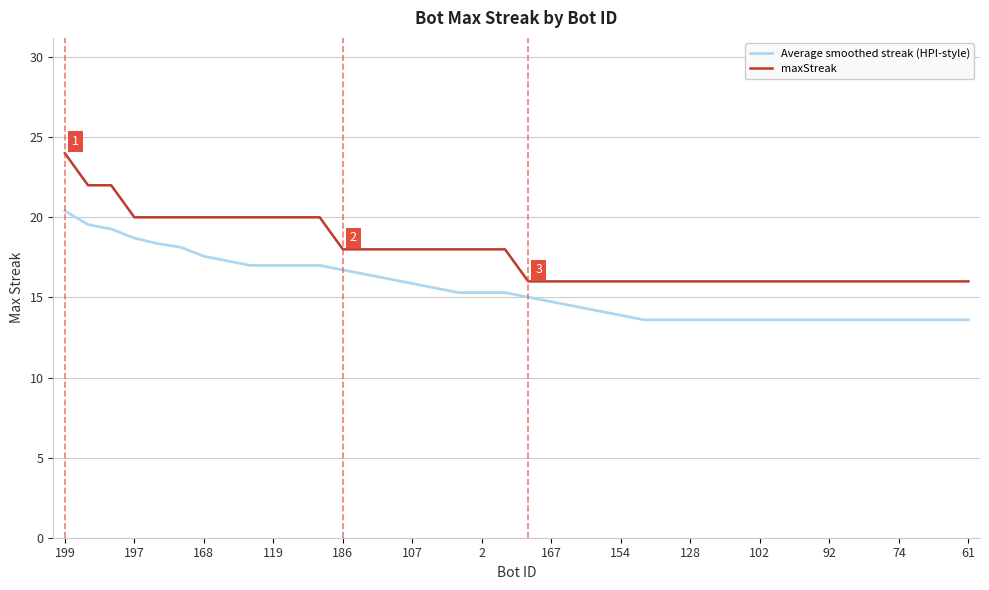

What is the maximum value for maxStreak?

24.0